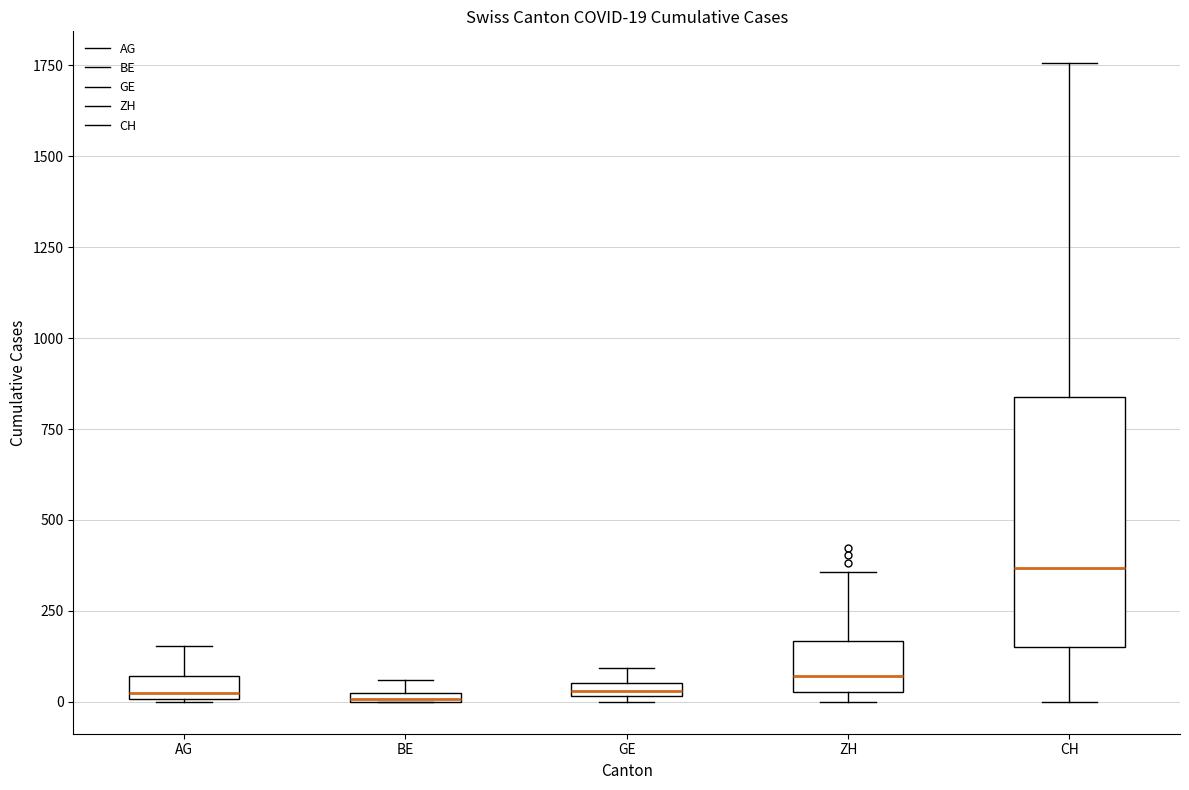

Which box is the tallest, from its lower edge to its upper edge?

CH